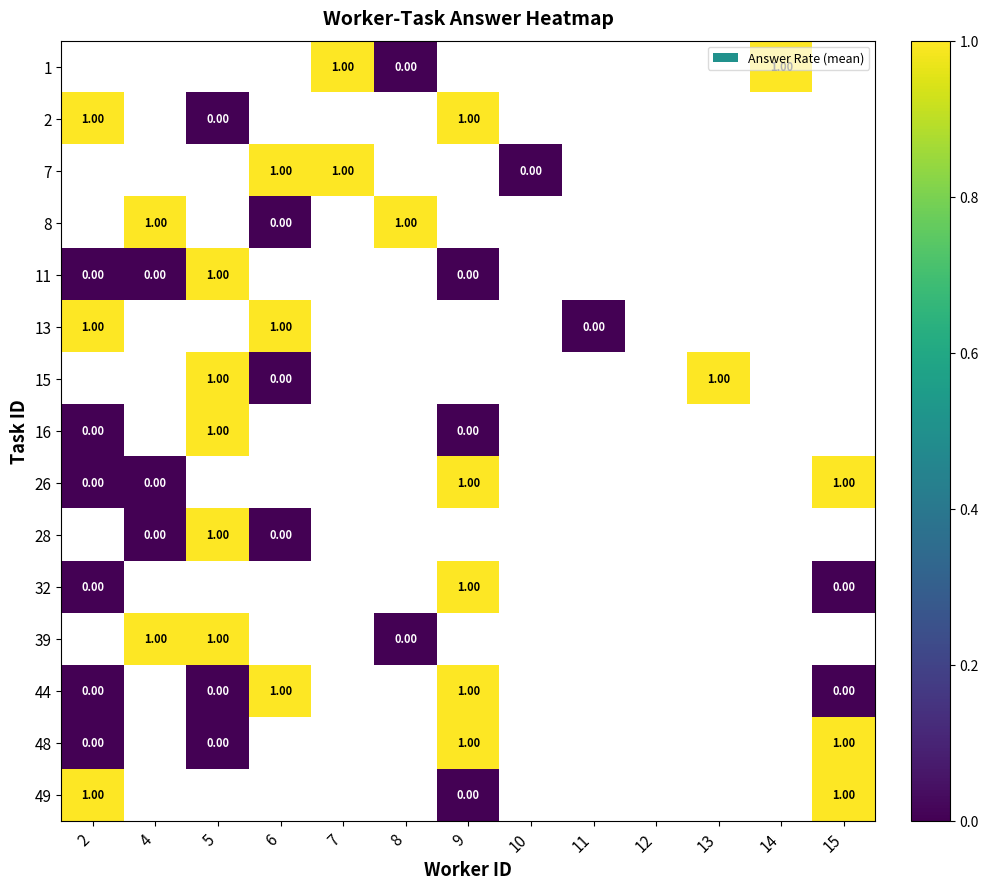

Is the value of 15 at 5 greater than the value of 13 at 11?

Yes